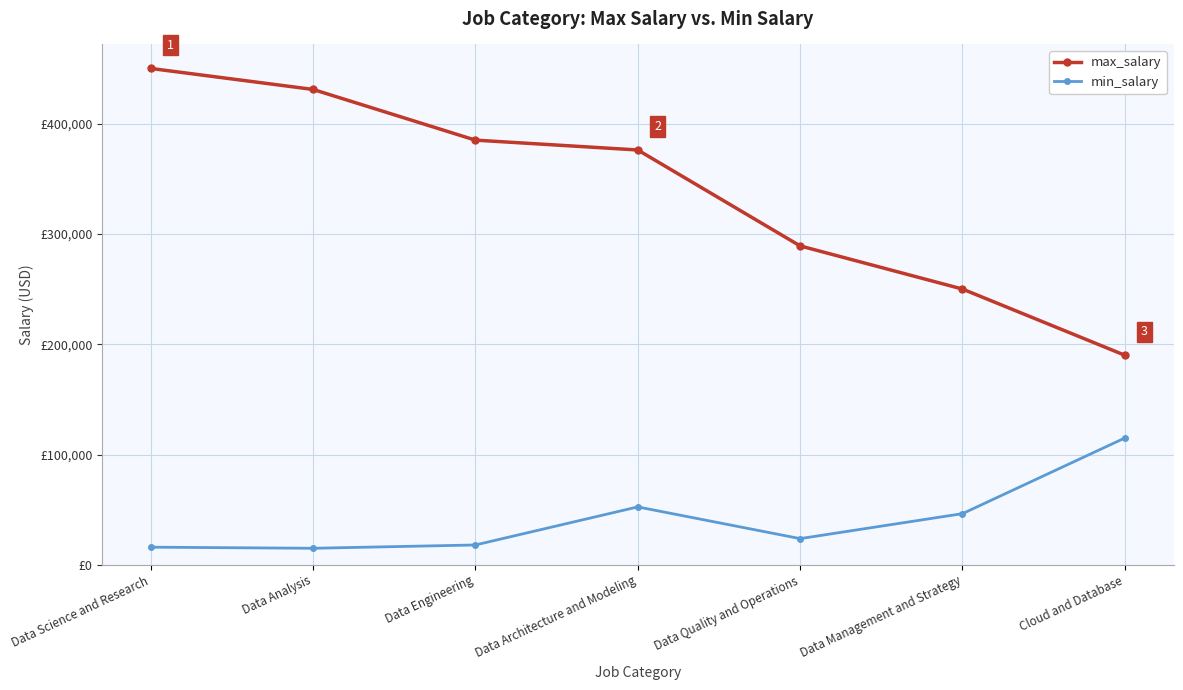

Which series changed the most between Data Analysis and Data Management and Strategy?

max_salary